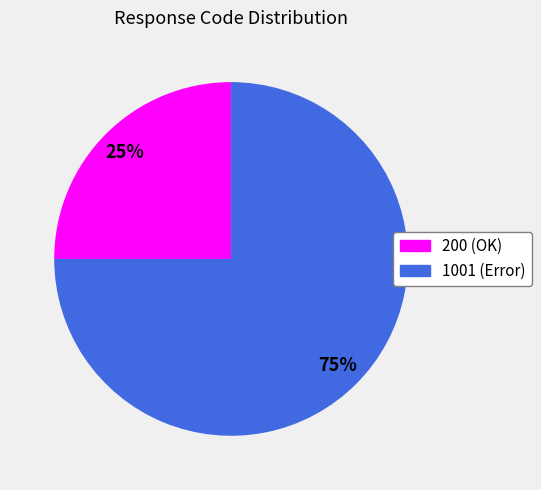

Is there any slice that represents more than half of the pie?

Yes